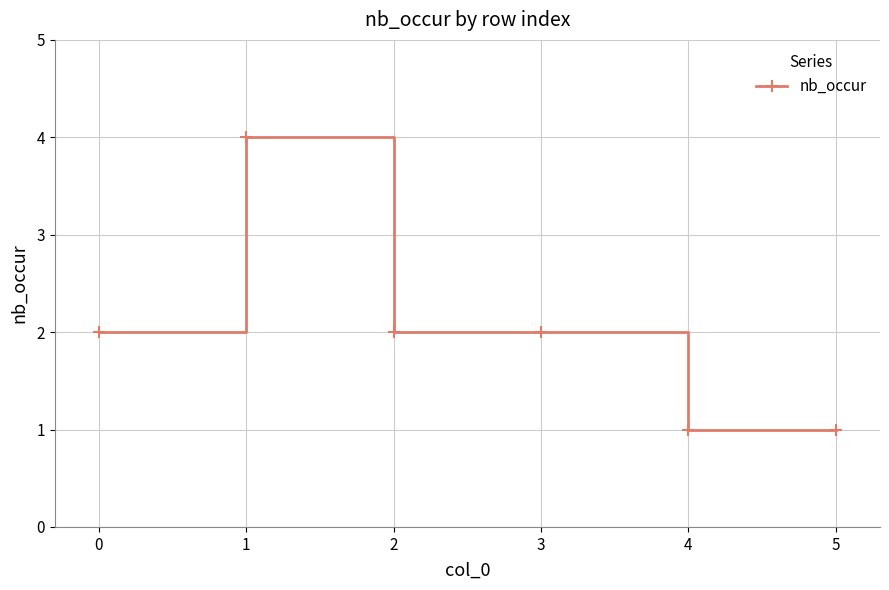

What is the minimum value shown in the chart?

1